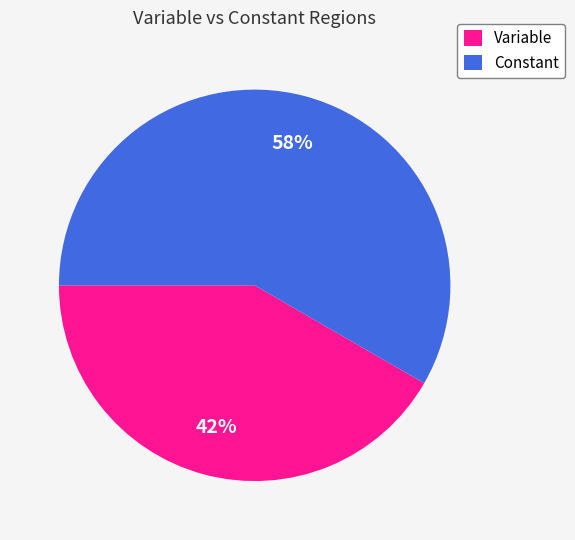

How many segments does this pie chart have?

2